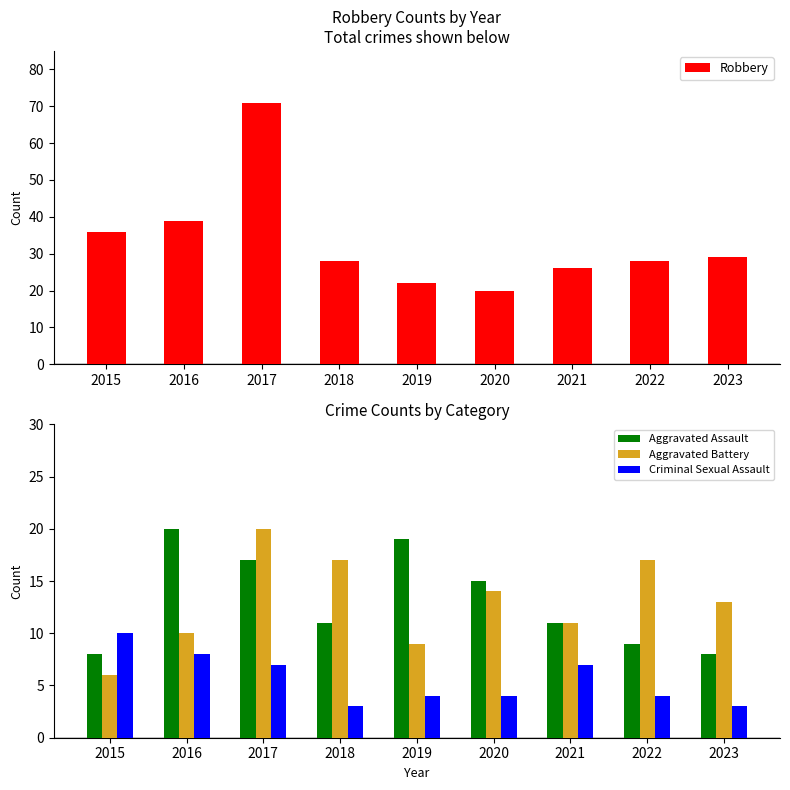

Between 2018 and 2019, which series saw the biggest shift?

Aggravated Assault